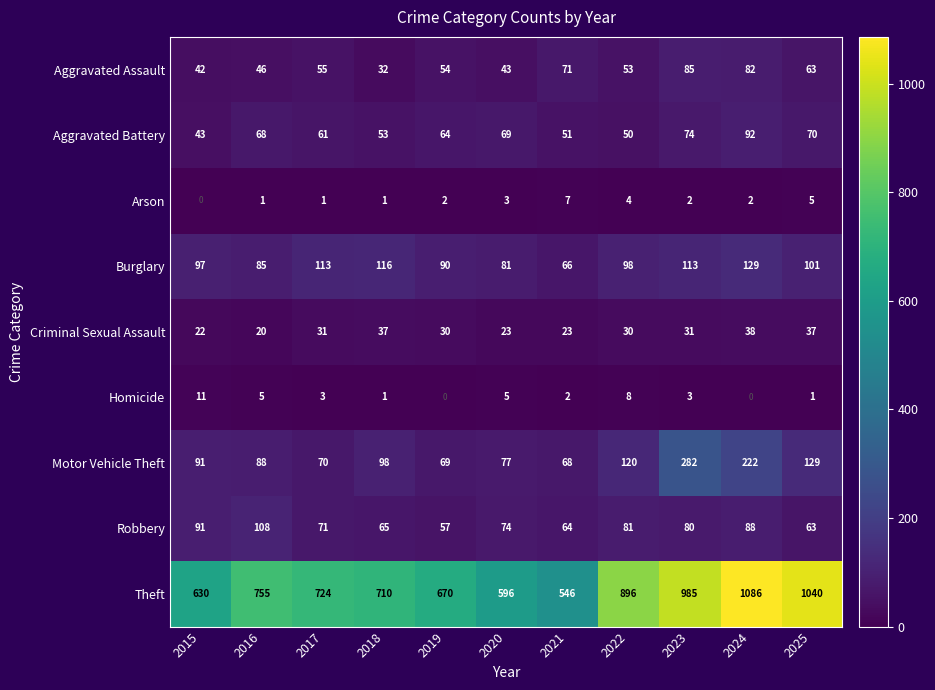

What is the average value of the Burglary series?

99